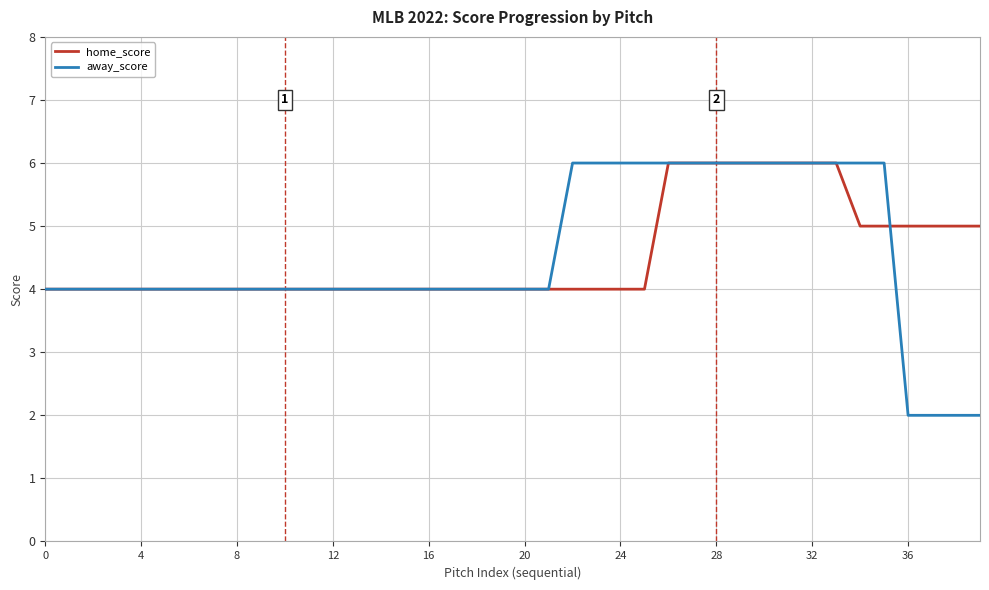

What is the lowest value of the home_score series?

4